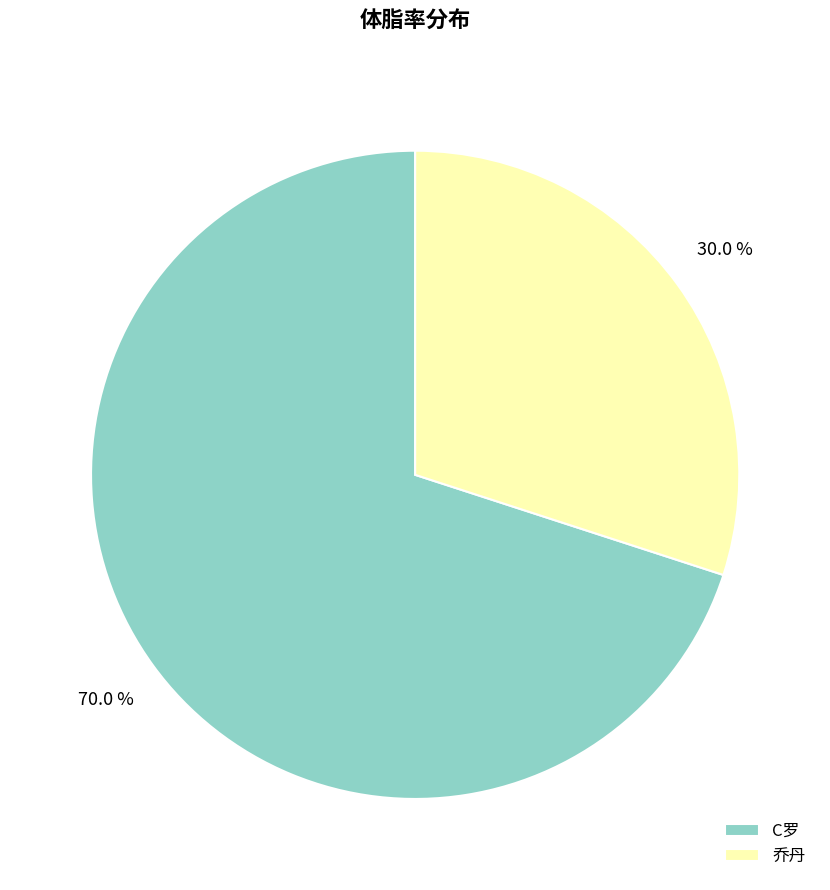

To the nearest percent, what is the difference between the largest and smallest slice percentages?

40%